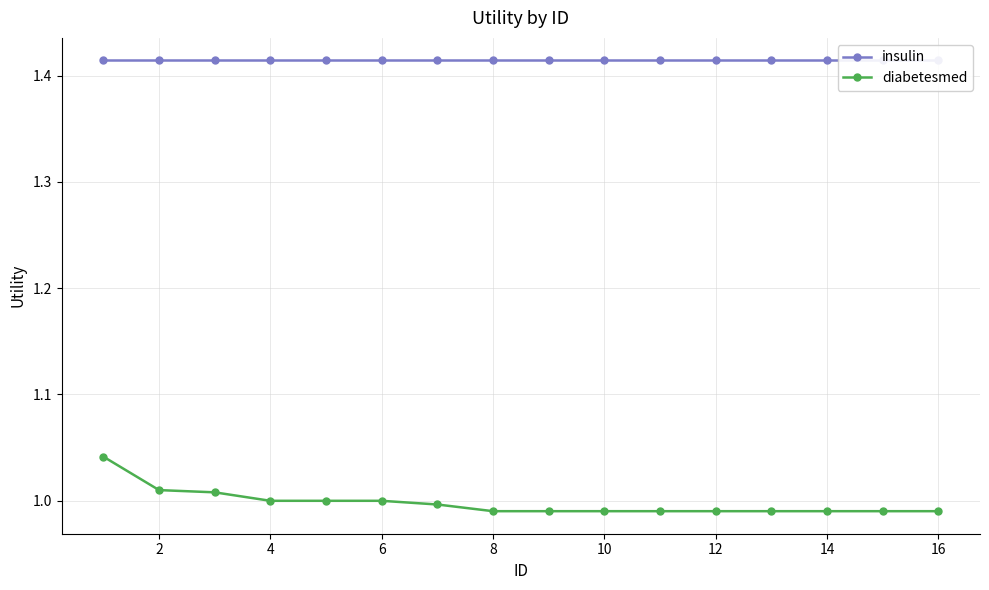

Between 10 and 8, which is larger?

10